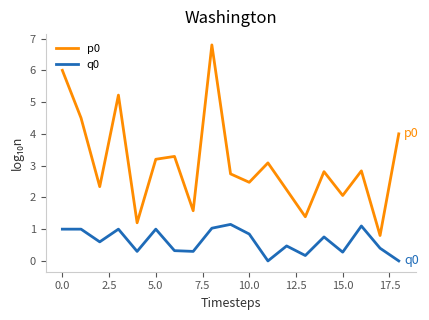

Which series has the largest range (max minus min)?

p0